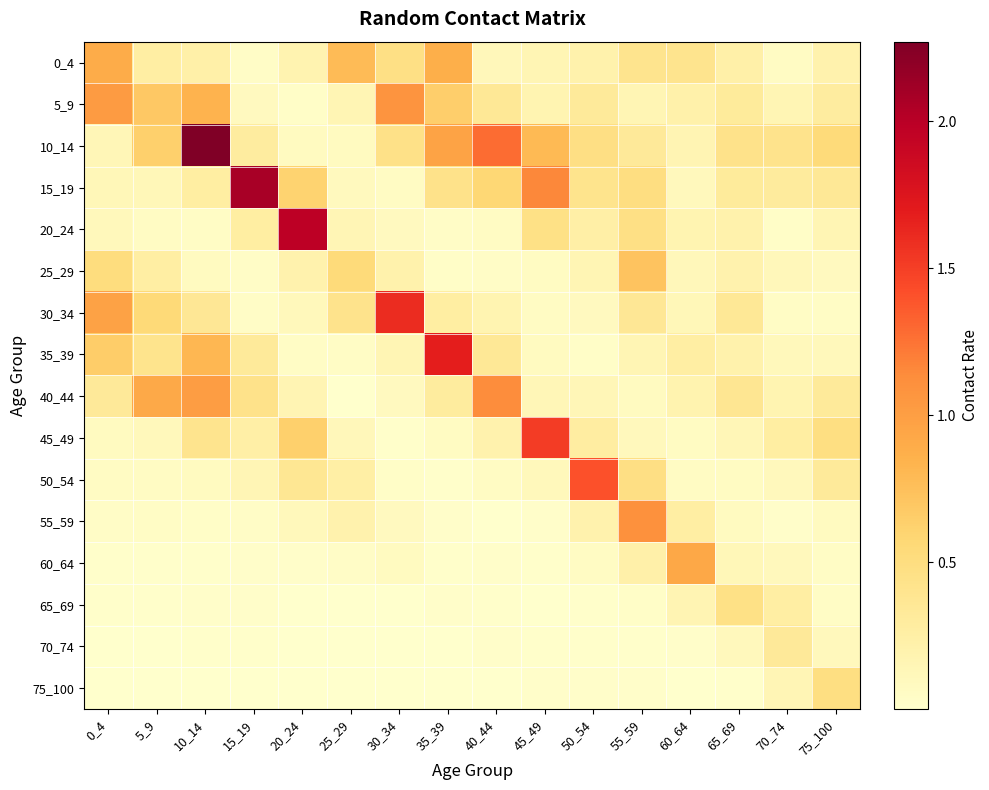

At which category is the sum across all series the highest?

10_14